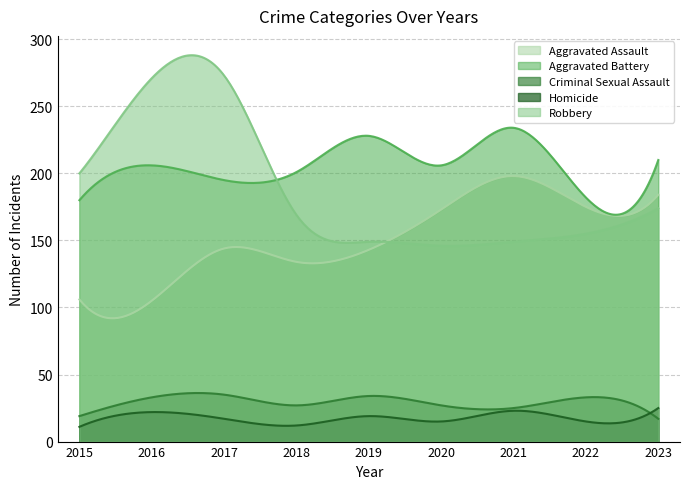

What is the total value across all series at 2015?

516.0